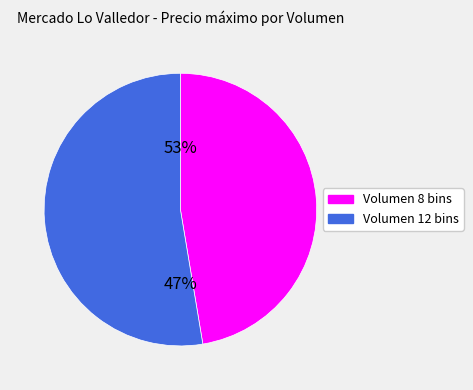

What percentage is NOT represented by 8?

52.6%